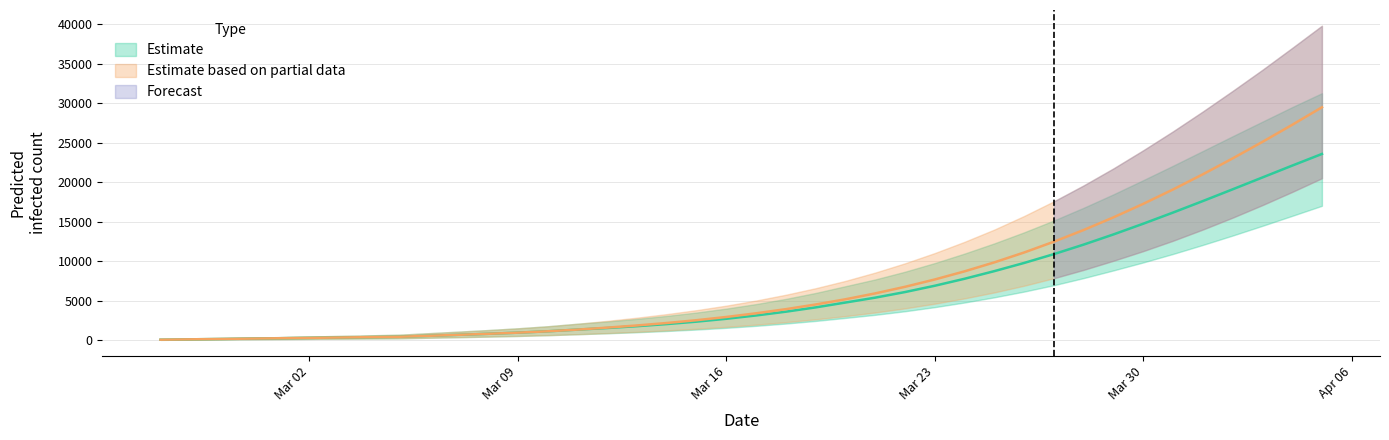

What is the difference between the maximum and second lowest values in the predicted_total_infected_lower series?

20442